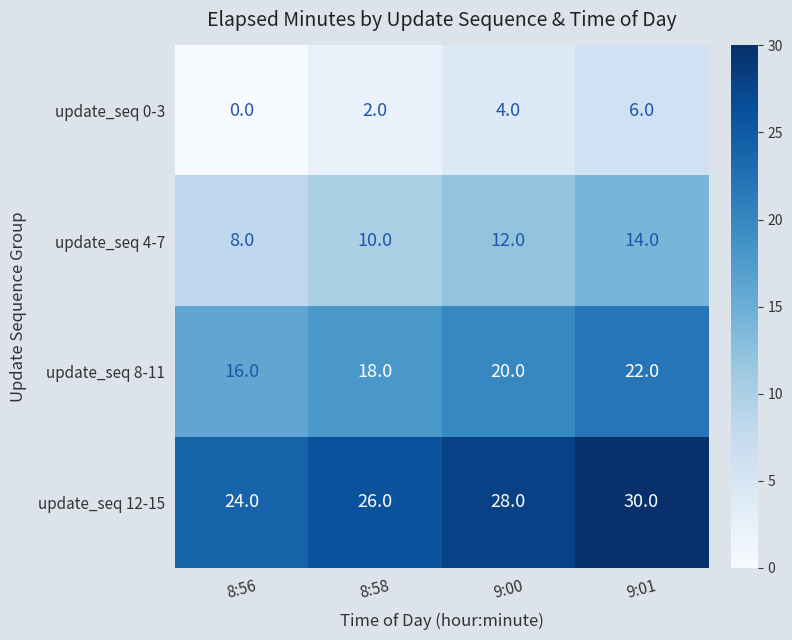

List the labels in order of update_seq 8-11 value, smallest first.

8:56, 8:58, 9:00, 9:01